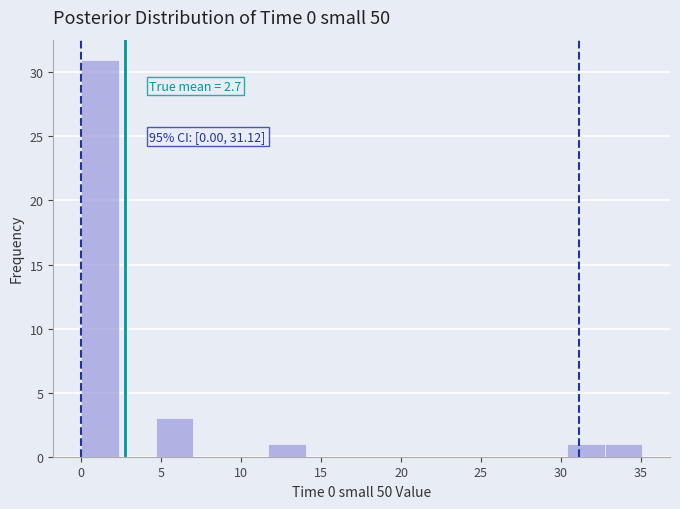

Over which range of the x-axis is the bar tallest?

0.0 to 2.5